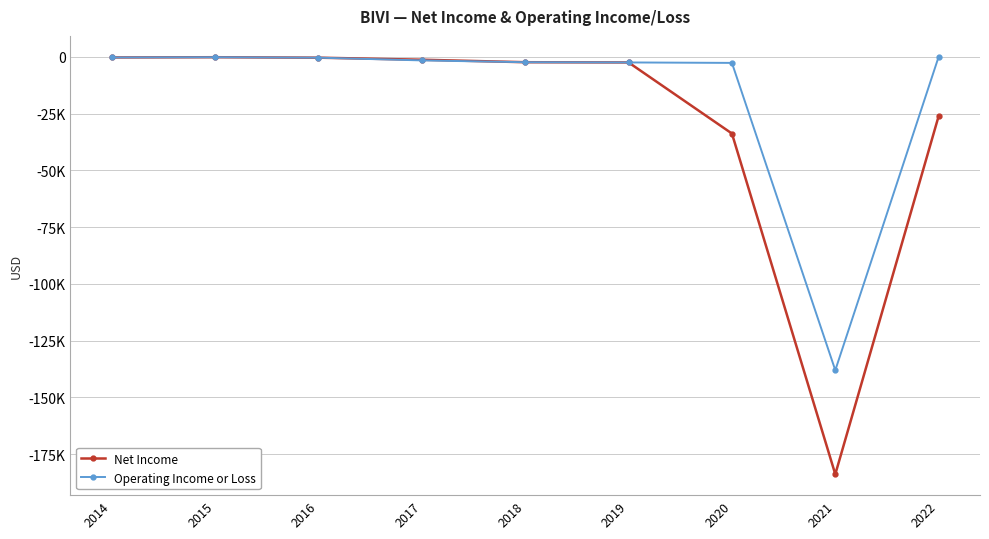

Does the chart display data point markers on the line(s)?

Yes